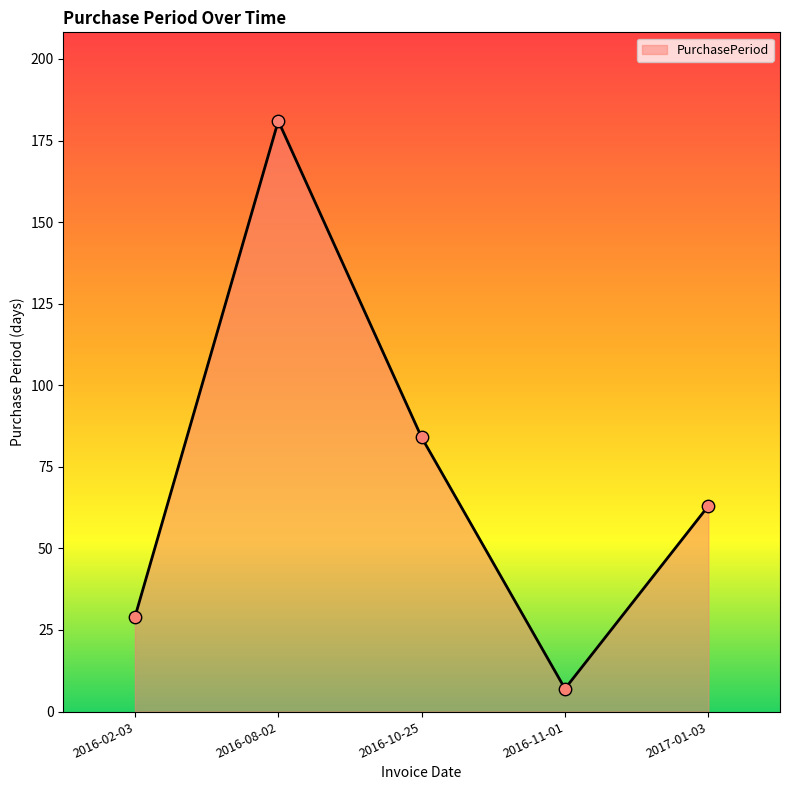

Approximately how many times larger is the value at 2016-10-25 compared to 2016-11-01?

12.0